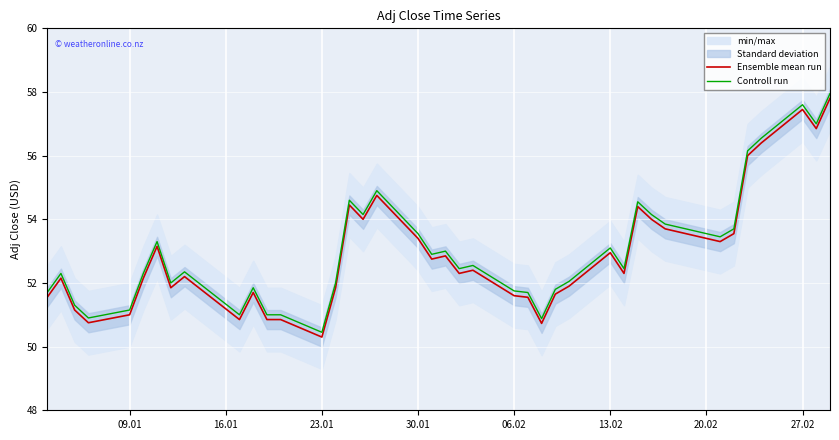

What is the maximum value for Controll run?

57.9